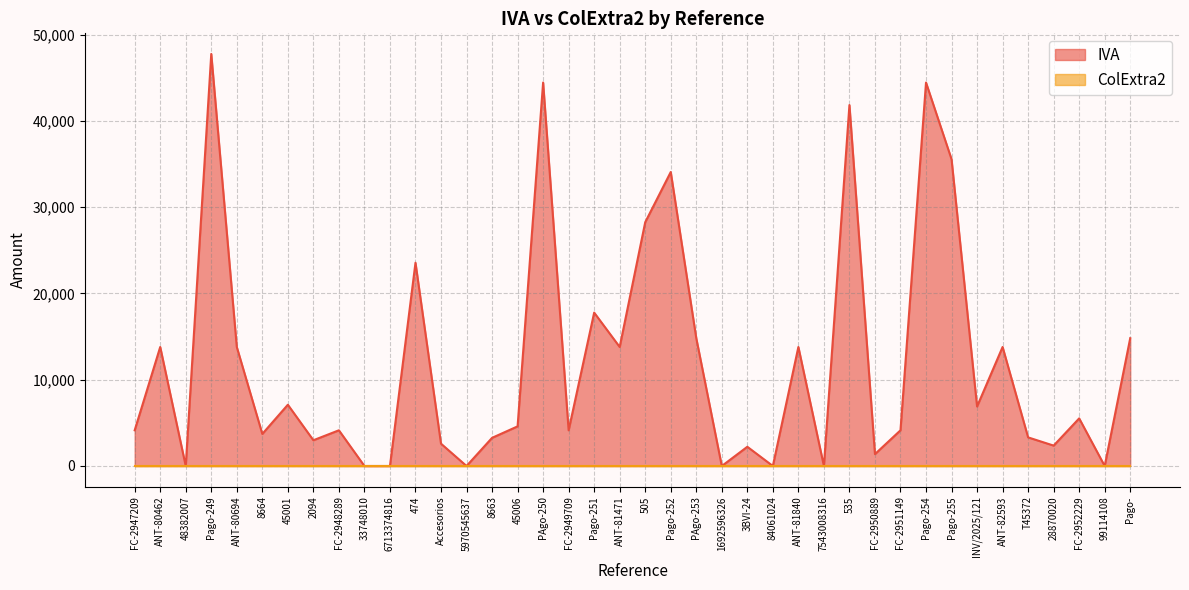

What is the value of the 36th point from the left?

3315.2